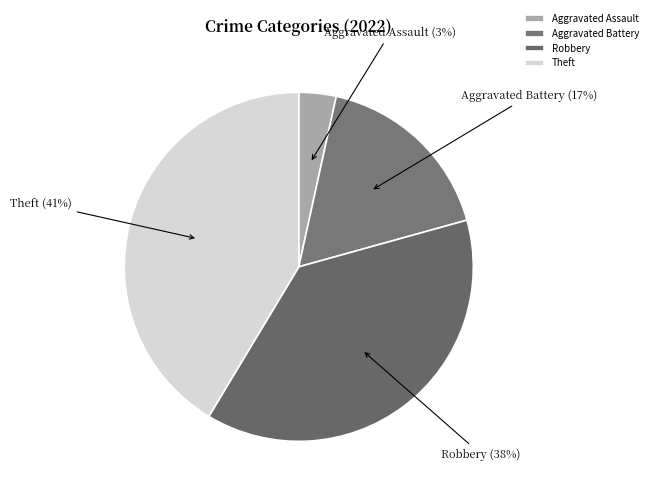

Rank the categories by value from lowest to highest.

Aggravated Assault, Aggravated Battery, Robbery, Theft